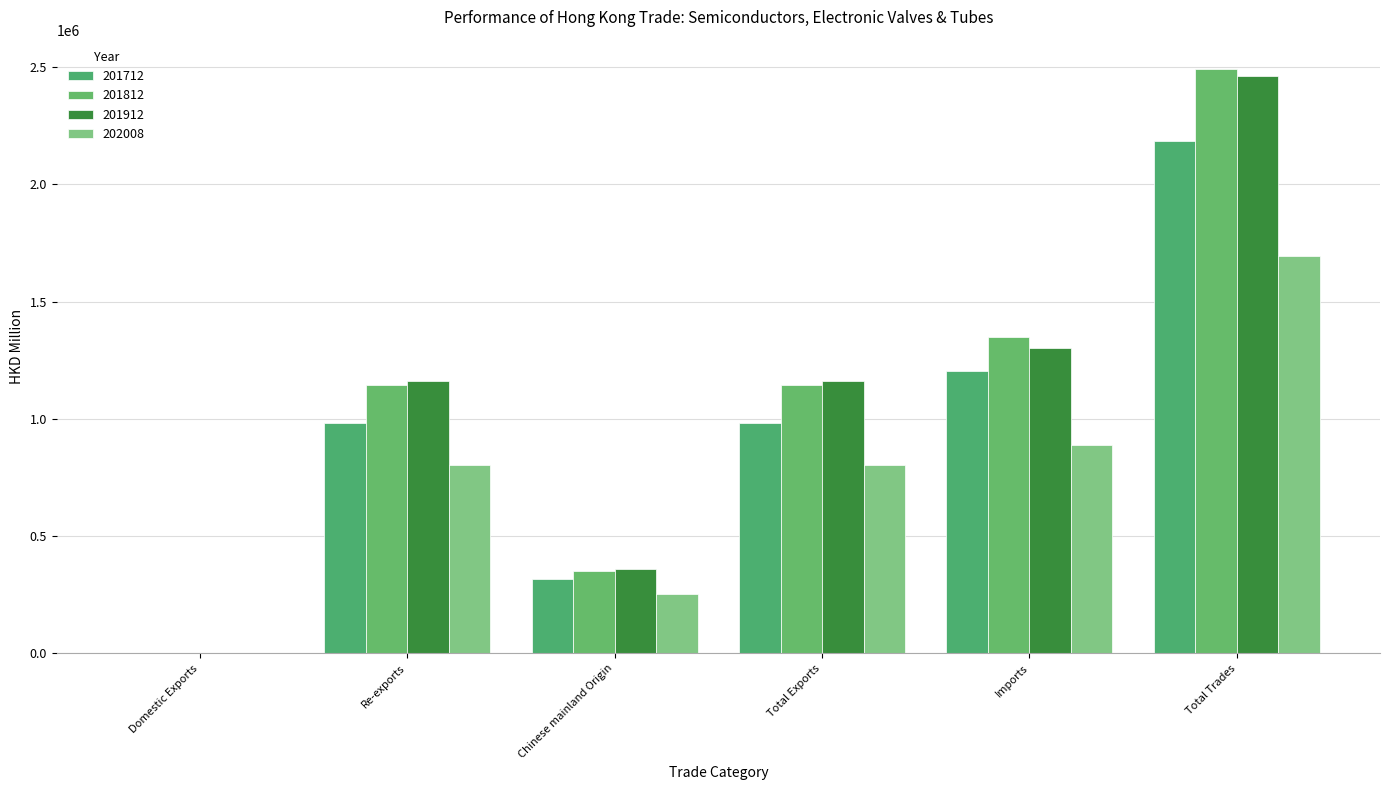

How many groups of bars are there?

6